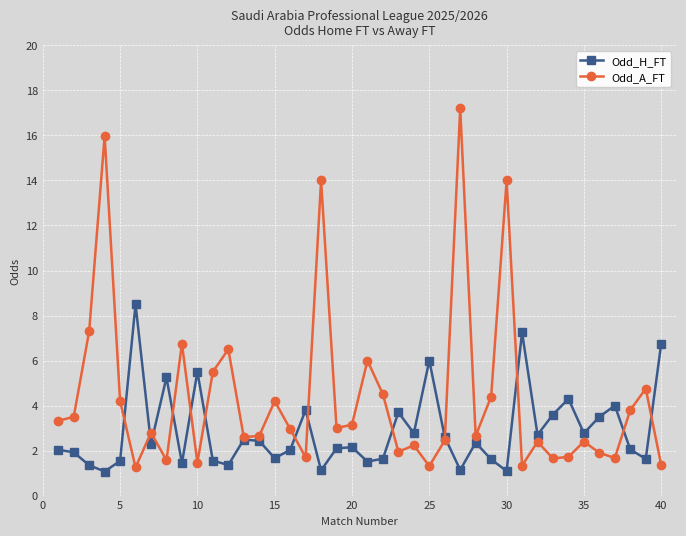

How many lines are shown in the chart?

2